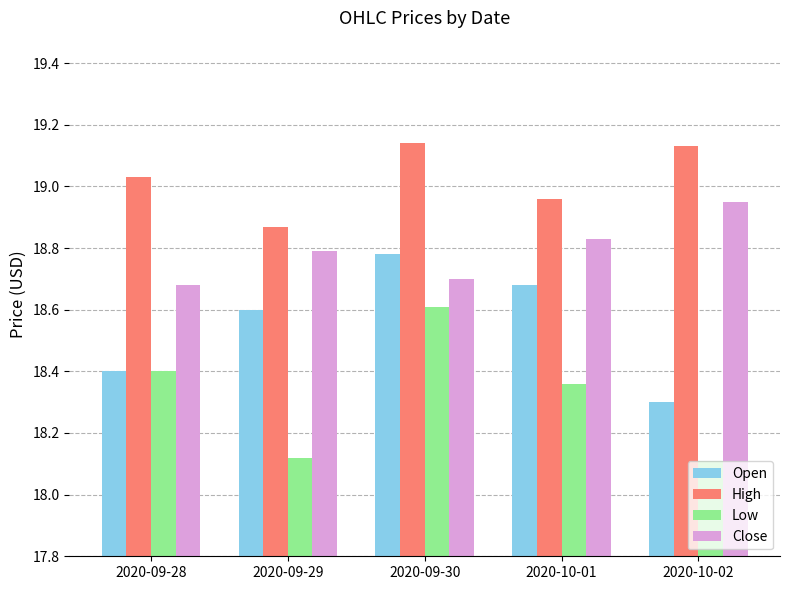

What is the sum of all Low values?

91.6